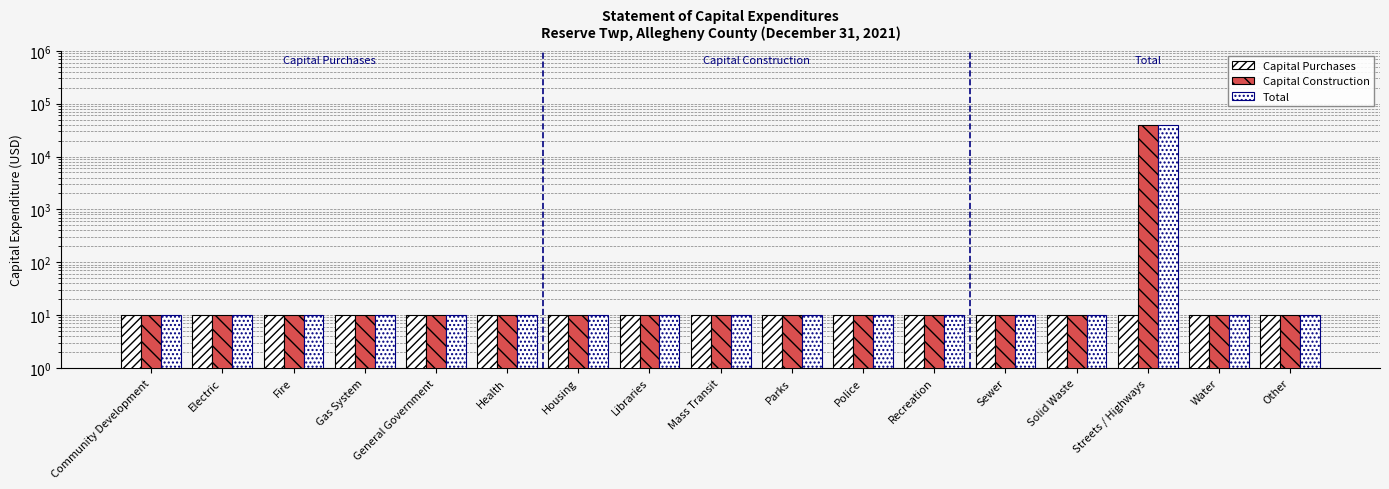

Is it true that Capital Construction equals 39260 at Streets / Highways?

True